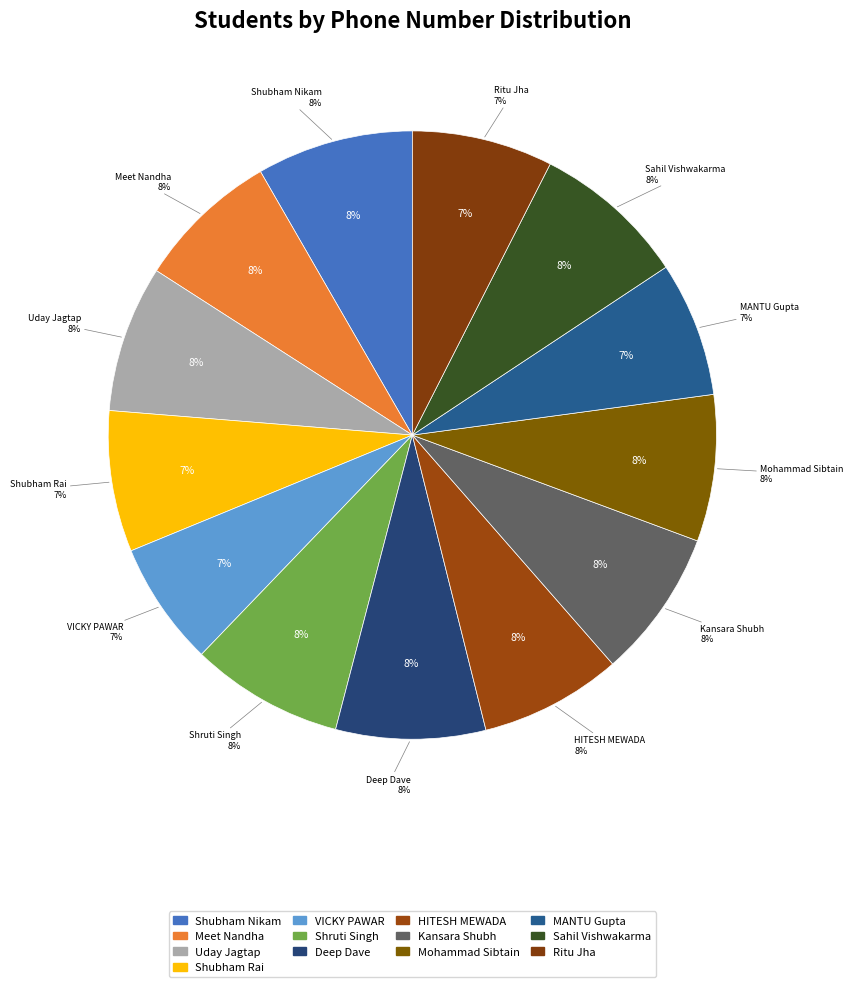

Between HITESH MEWADA and Shubham Nikam, which is larger?

Shubham Nikam